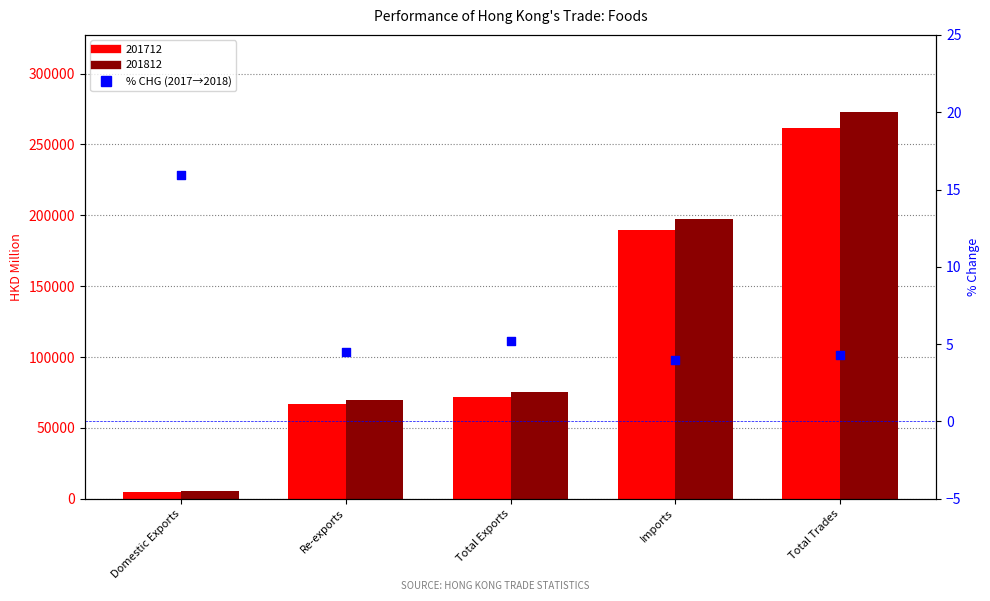

What is the change in value from Imports to Total Trades?

+0.3